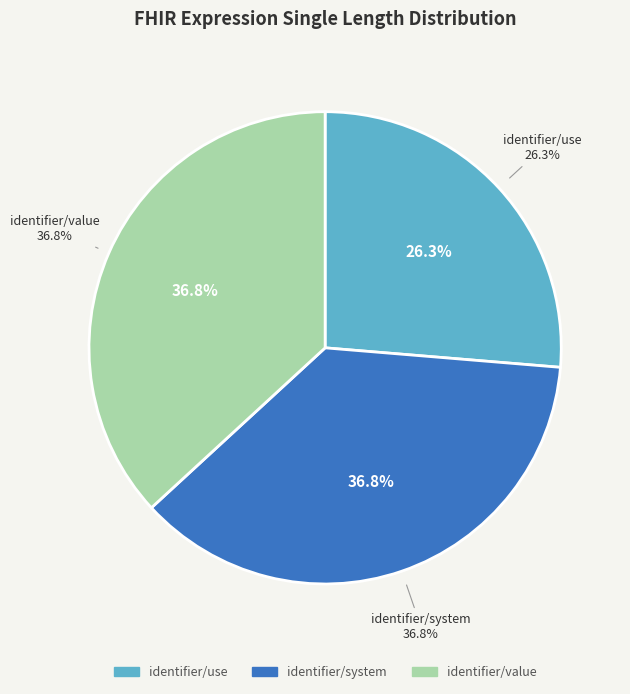

Is it true that identifier/use is 26% of the pie?

True